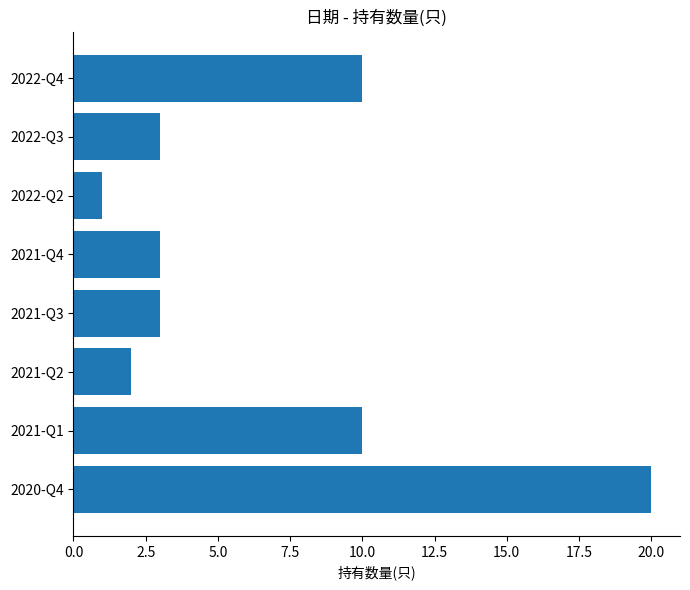

What is the difference between the second highest and minimum values?

9